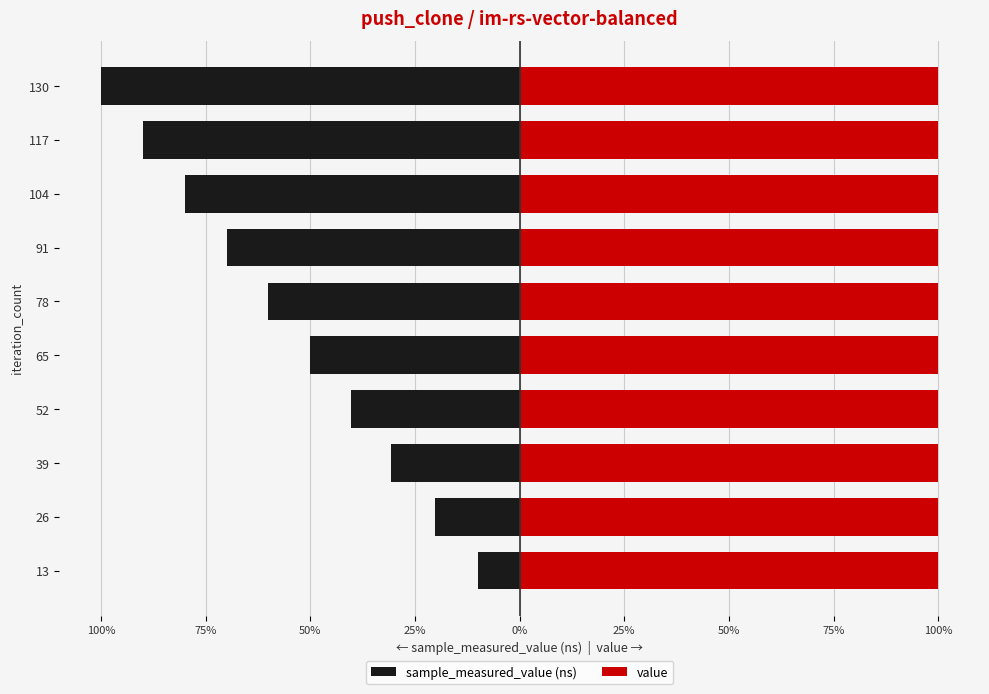

How many values in the sample_measured_value (ns) series exceed -50?

4